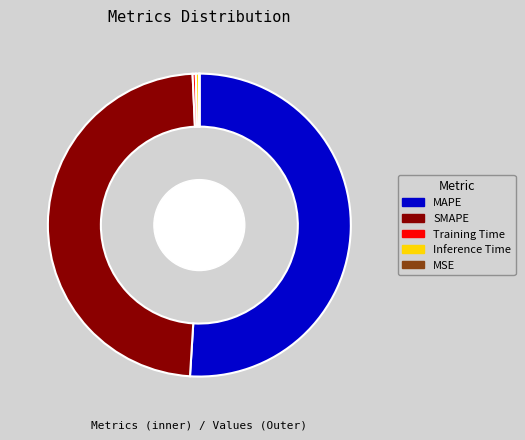

Rank the categories by value from lowest to highest.

MSE, Training Time, Inference Time, SMAPE, MAPE